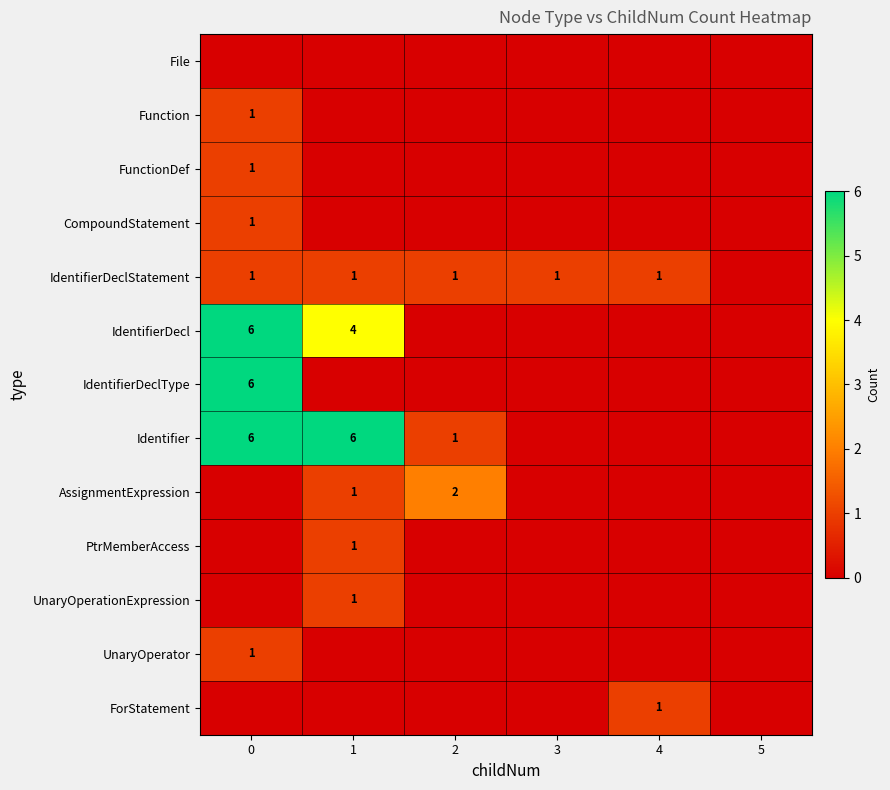

Is it true that IdentifierDeclStatement equals 1 at 1?

True